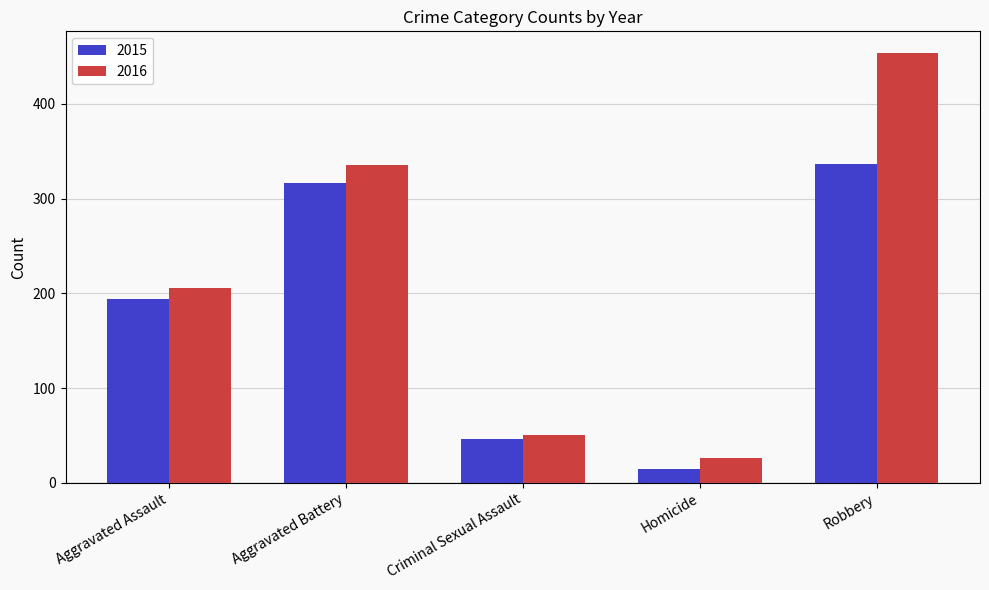

What is the sum of all 2015 values?

908